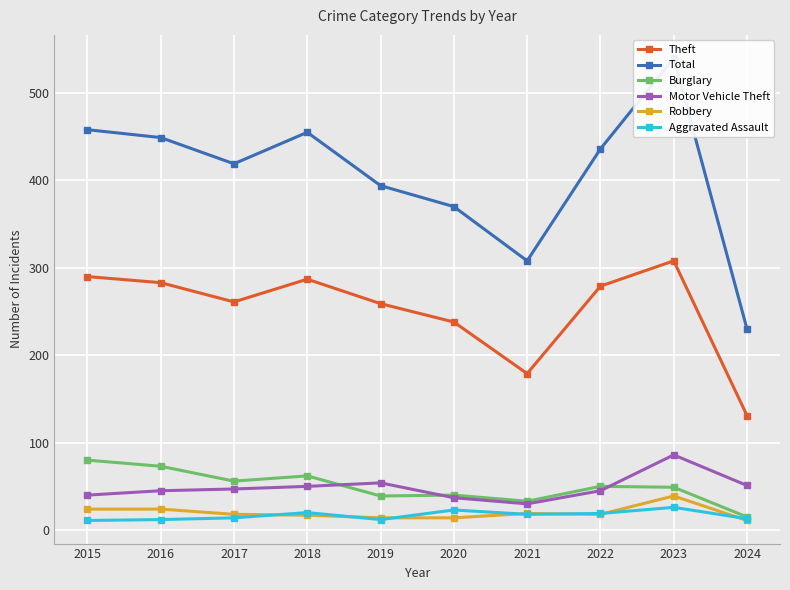

At how many categories does at least one series exceed 212?

10